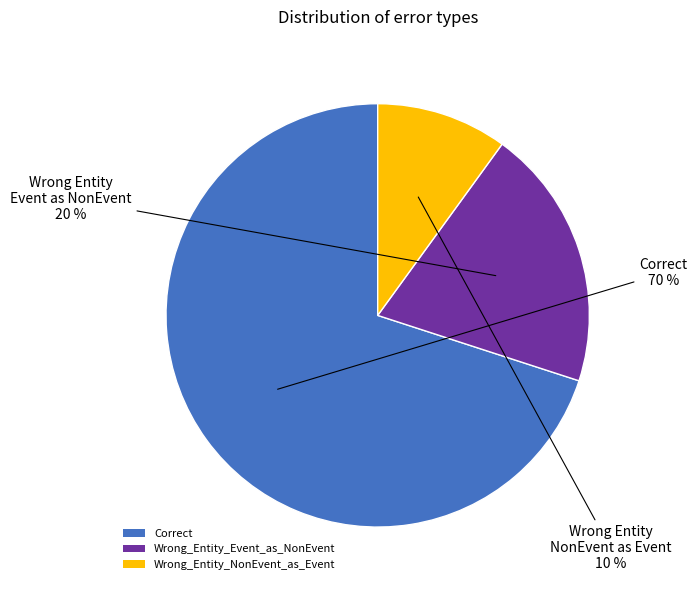

What percentage is the Wrong_Entity_NonEvent_as_Event slice, to the nearest percent?

10%